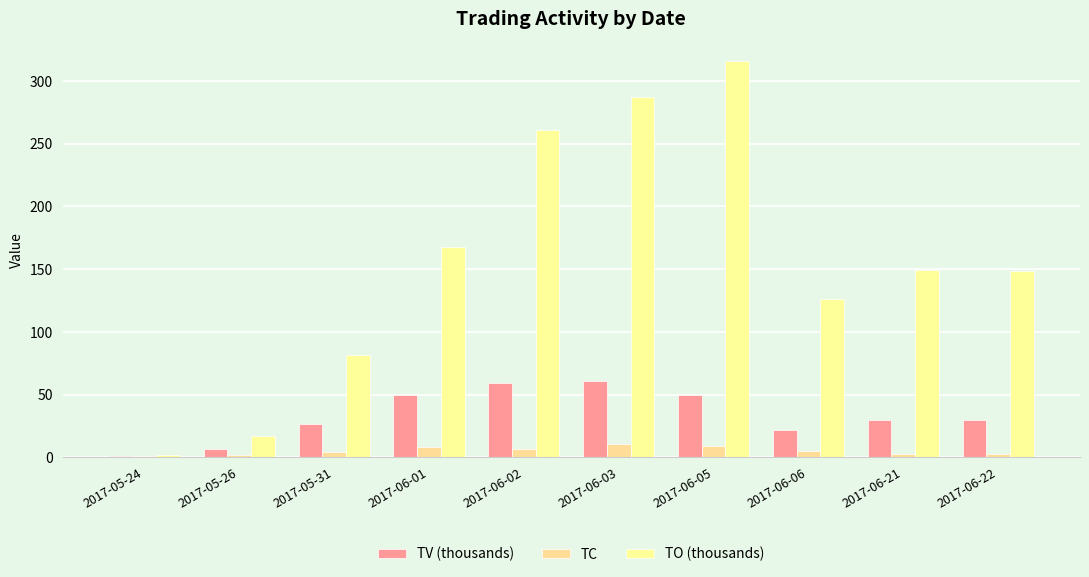

At which label is TO (thousands) closest to 158?

2017-06-21